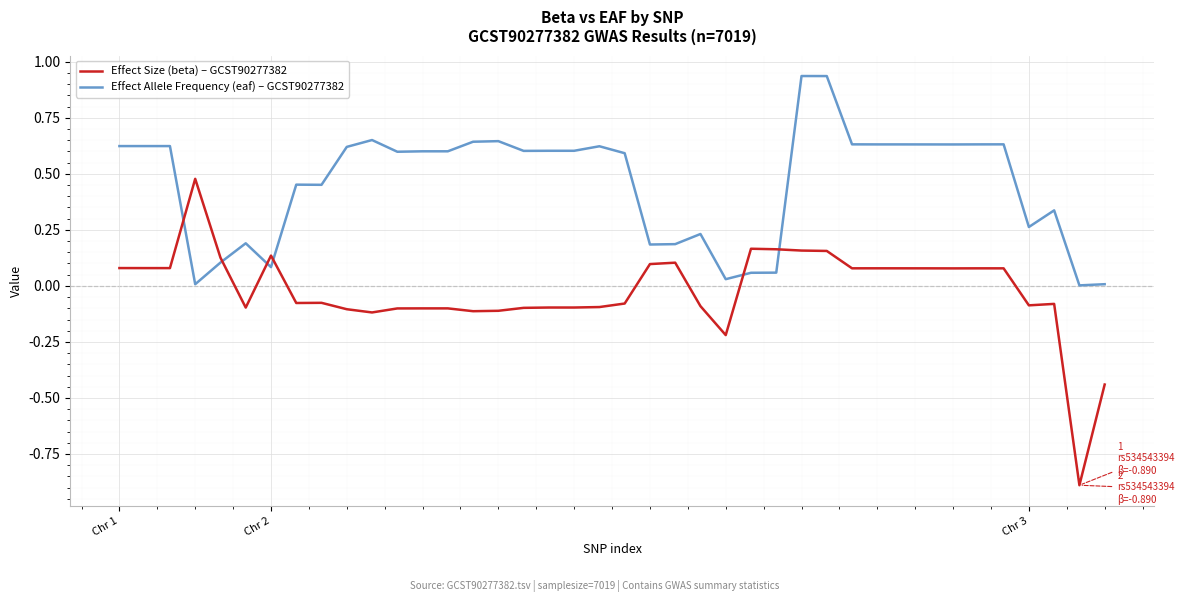

What is the minimum value shown in the chart?

-0.9